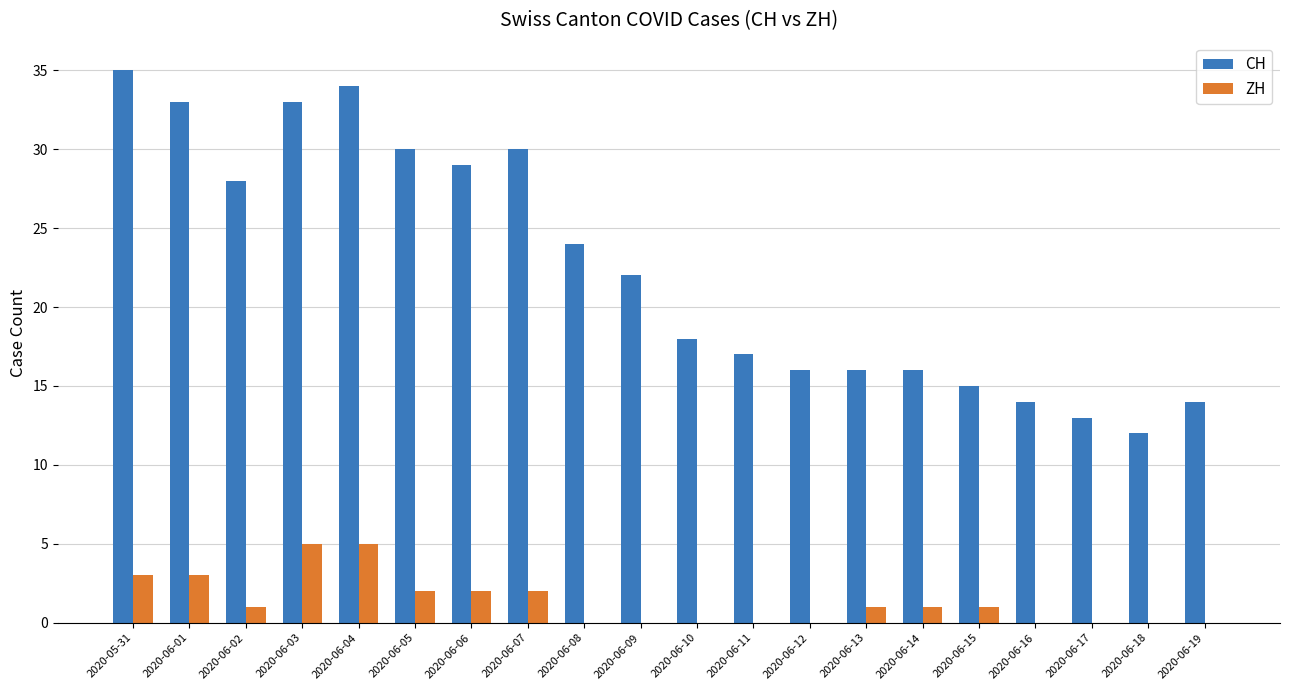

Does the chart contain stacked bars?

No